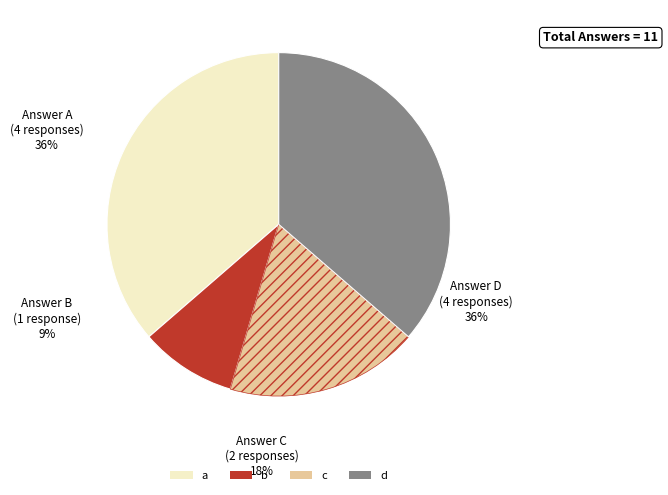

Rank the categories by value from lowest to highest.

b, c, a, d